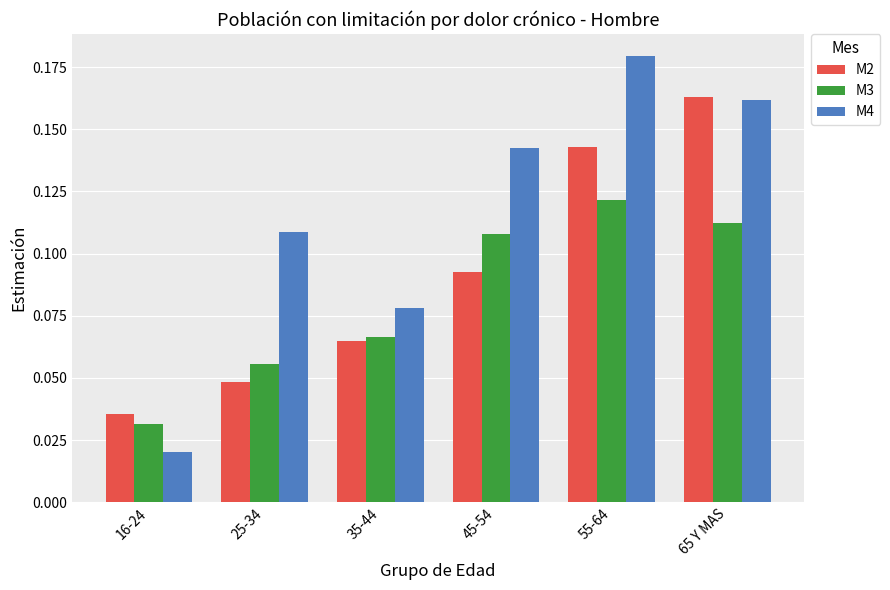

Rank the series at 35-44 from highest to lowest value.

M4, M3, M2